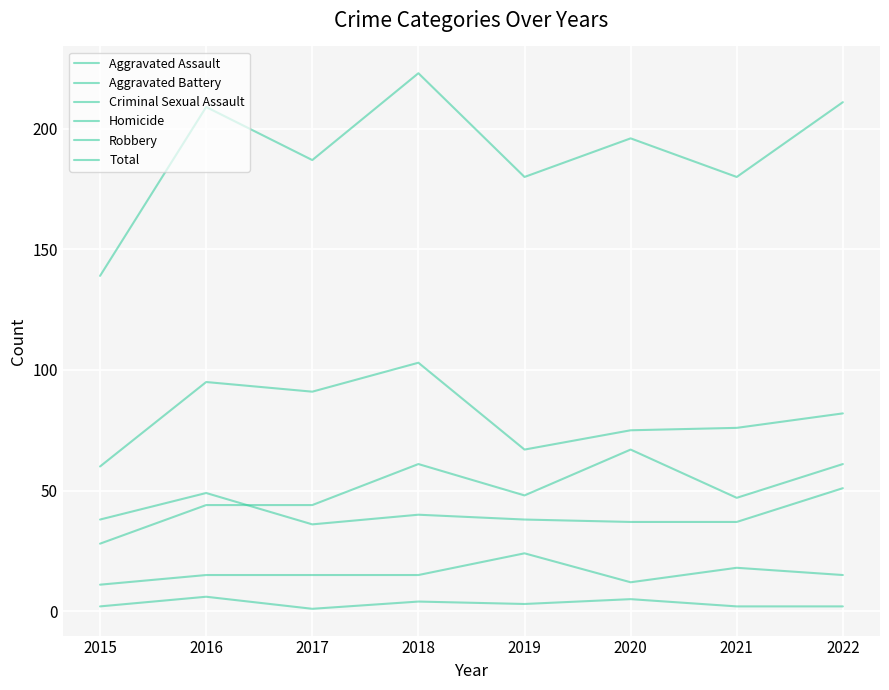

Which series has the largest total across all categories?

Total